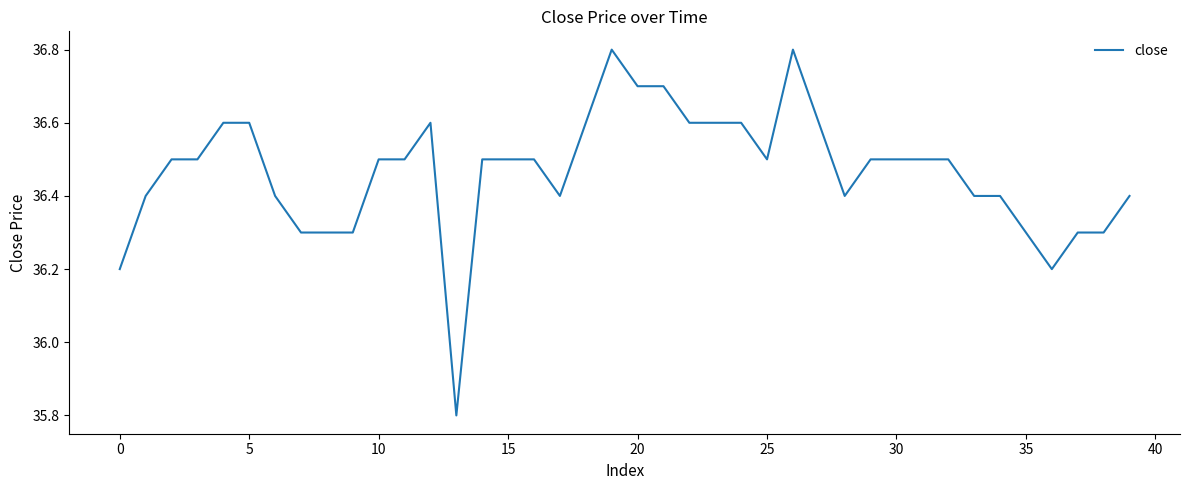

What is the minimum value shown in the chart?

35.8